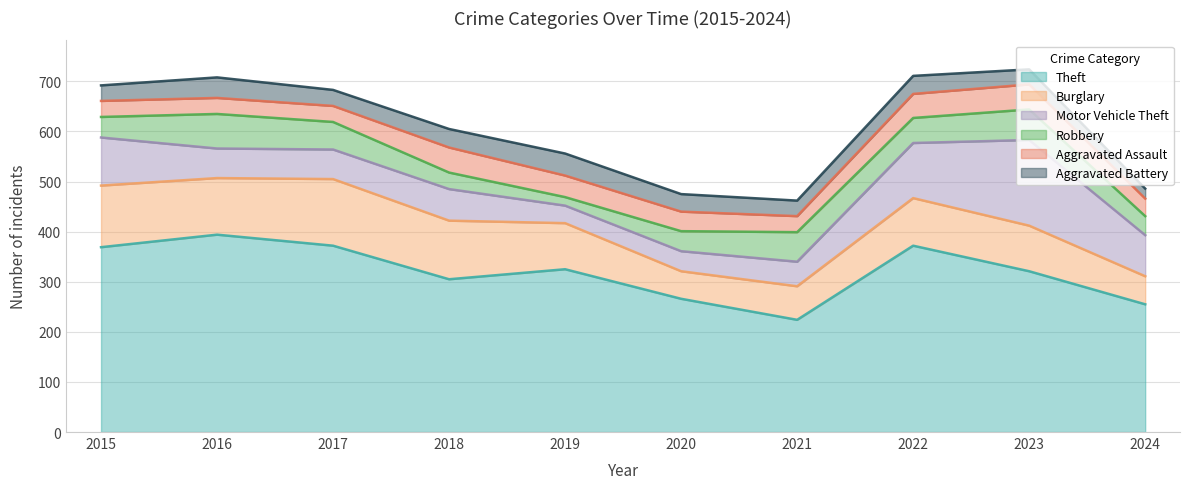

Which series has the largest total across all categories?

Theft